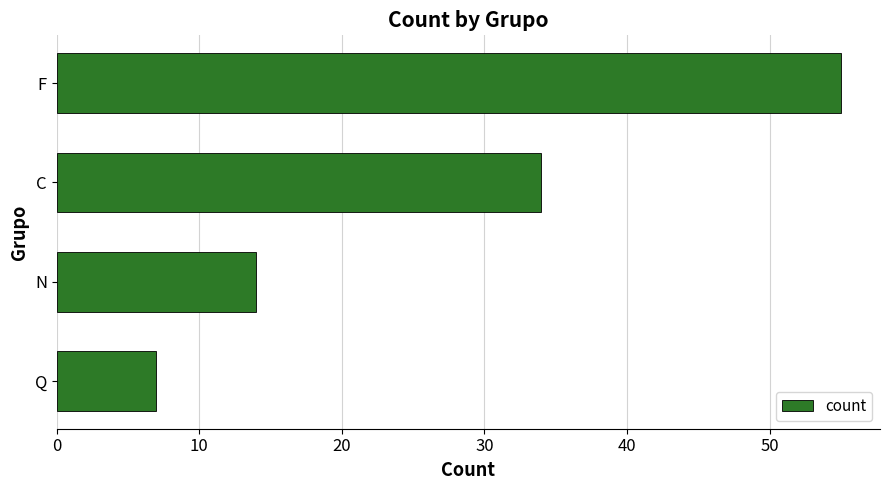

Rank the categories by value from lowest to highest.

Q, N, C, F